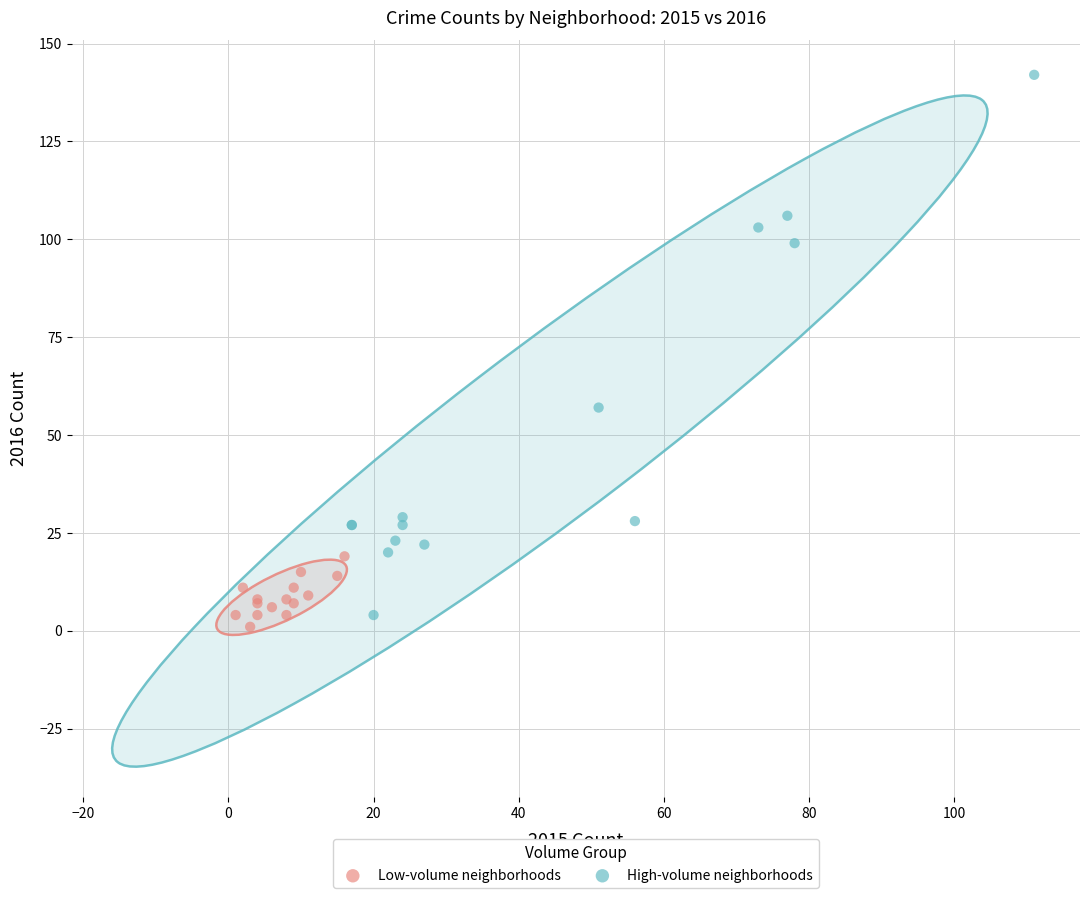

What are all the series names shown in the legend?

Low-volume neighborhoods, High-volume neighborhoods